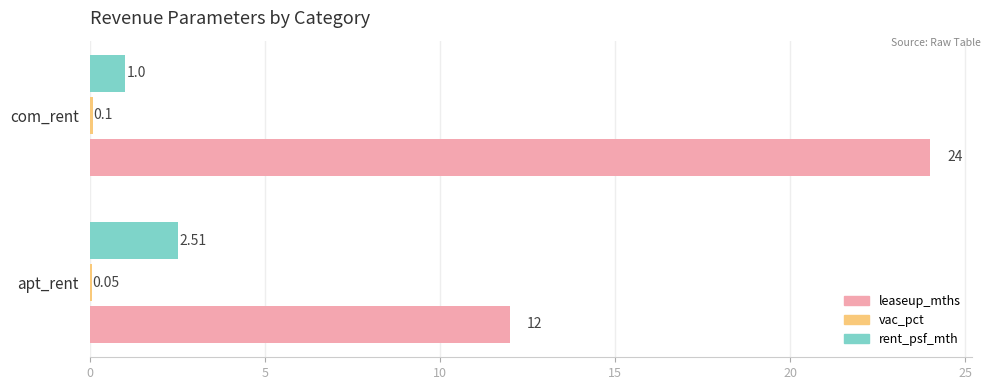

Between apt_rent and com_rent, which series saw the biggest shift?

leaseup_mths